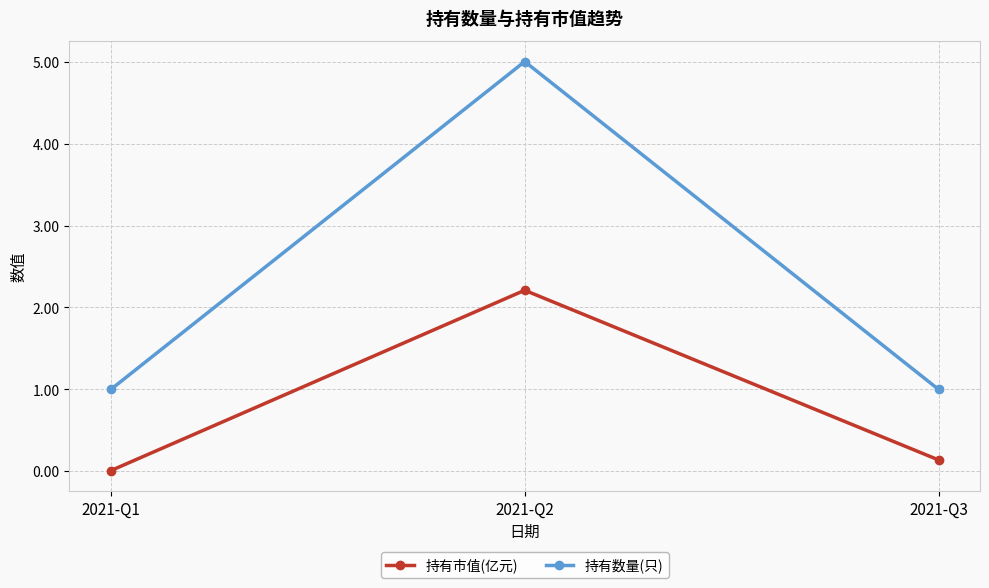

How many data points does each series have?

3